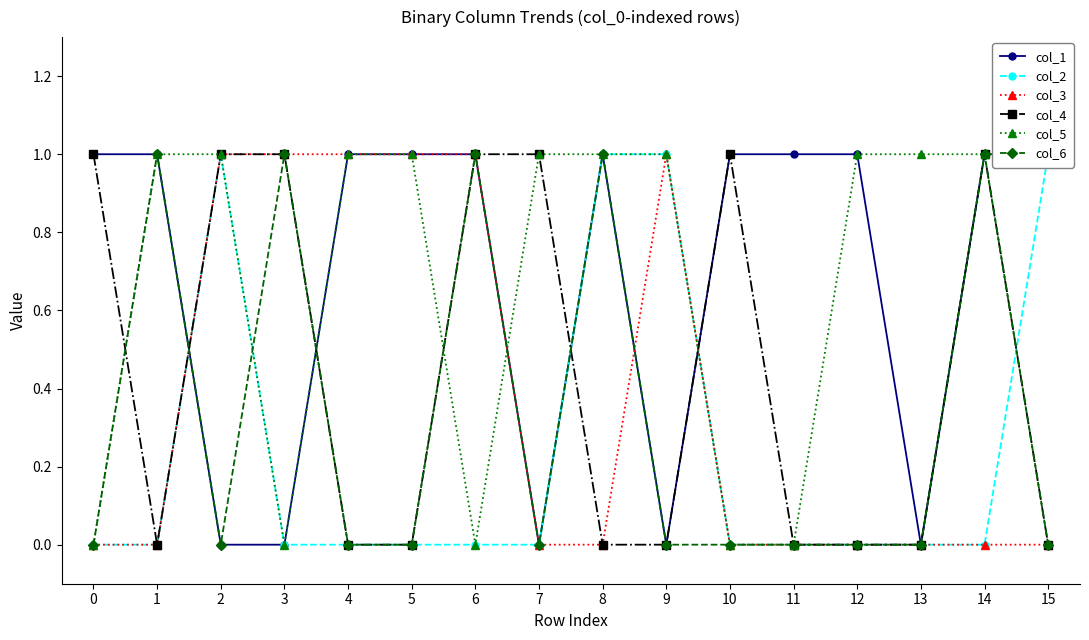

The col_4 series shows 0 at 5. True or false?

False